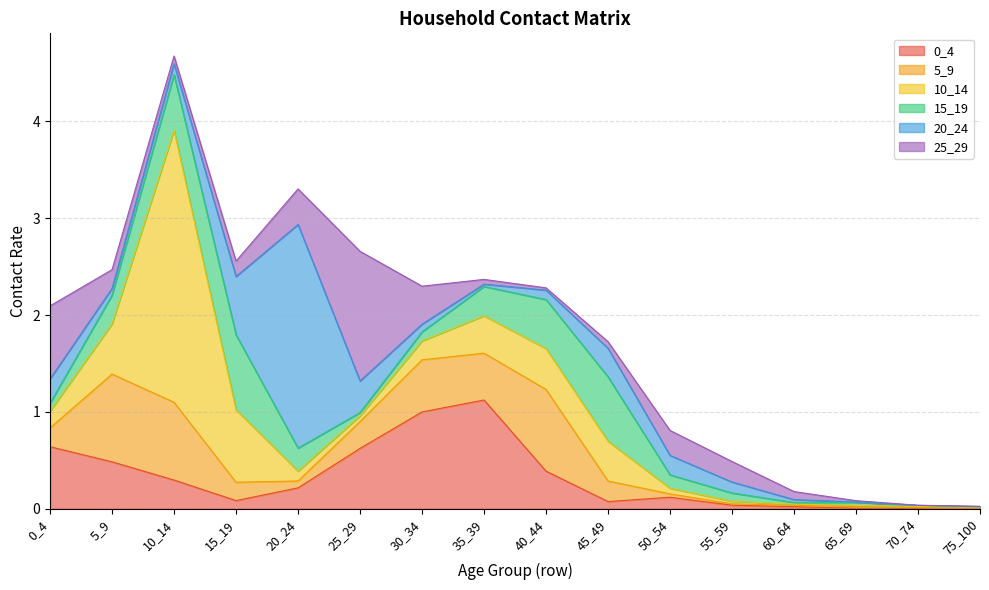

What is the difference between the maximum and minimum values in the 15_19 series?

0.8